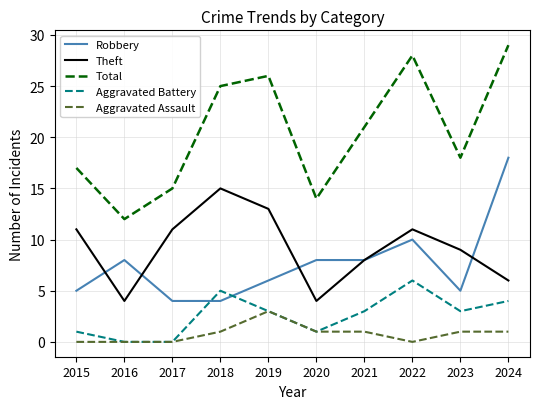

The value of Theft at 2020 is 7. True or false?

False